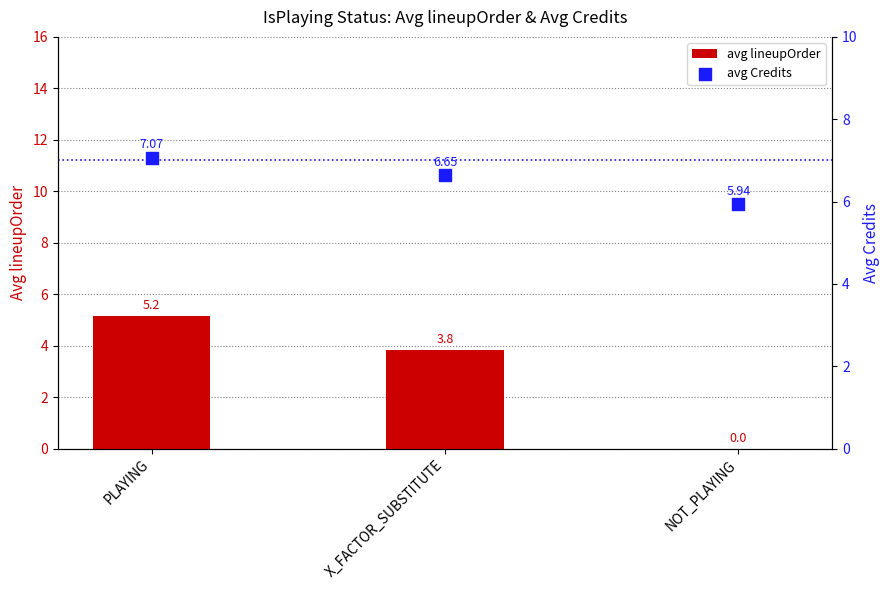

Which series reaches the minimum Y coordinate?

avg lineupOrder